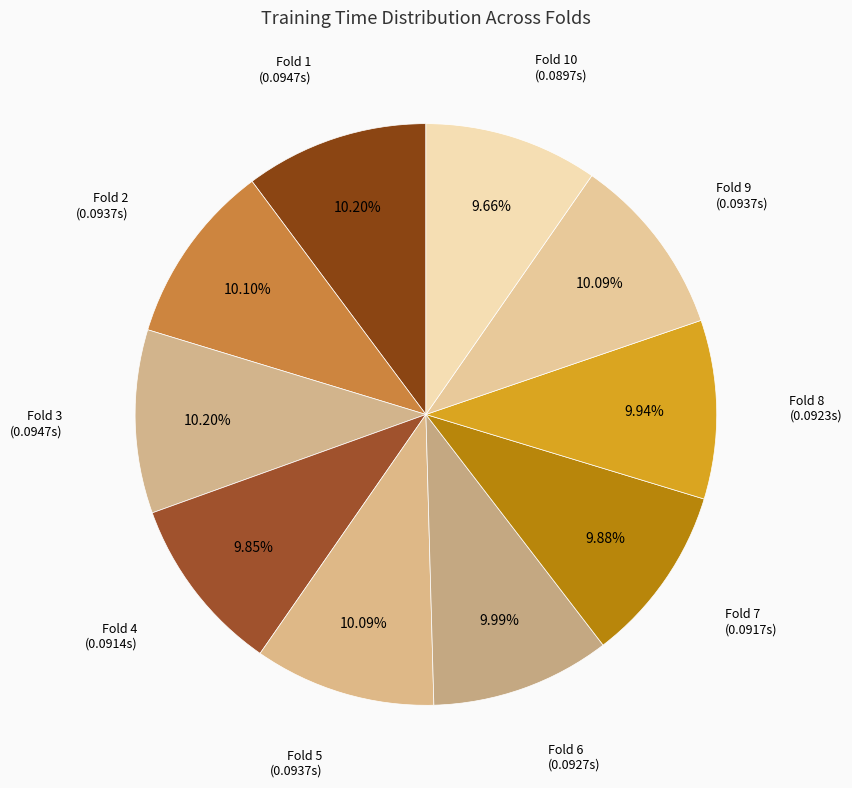

Does Fold 8 account for over 50% of the chart?

No